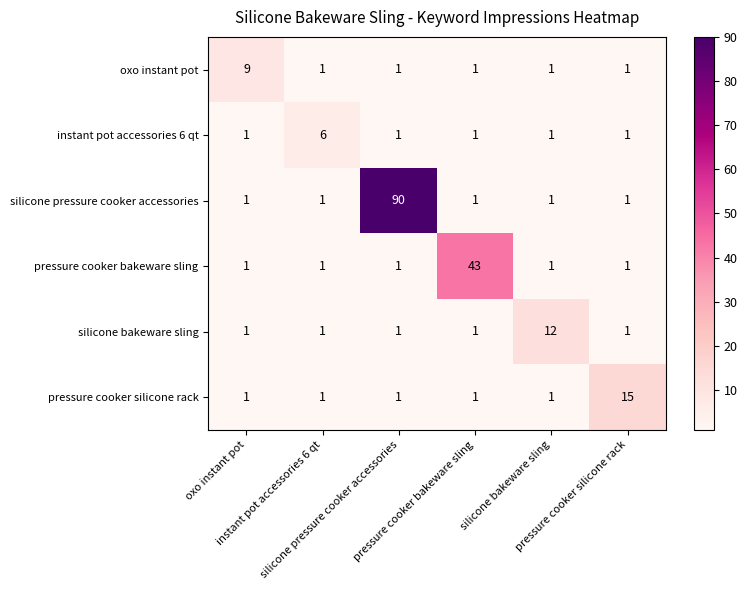

What is the greatest value displayed?

90